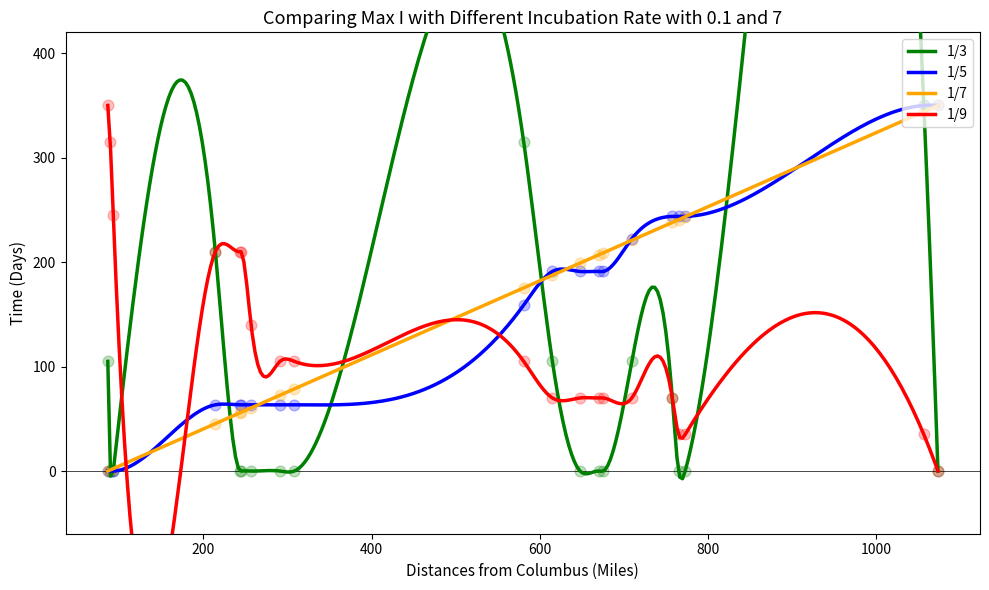

Which series contains the highest Y value?

1/3